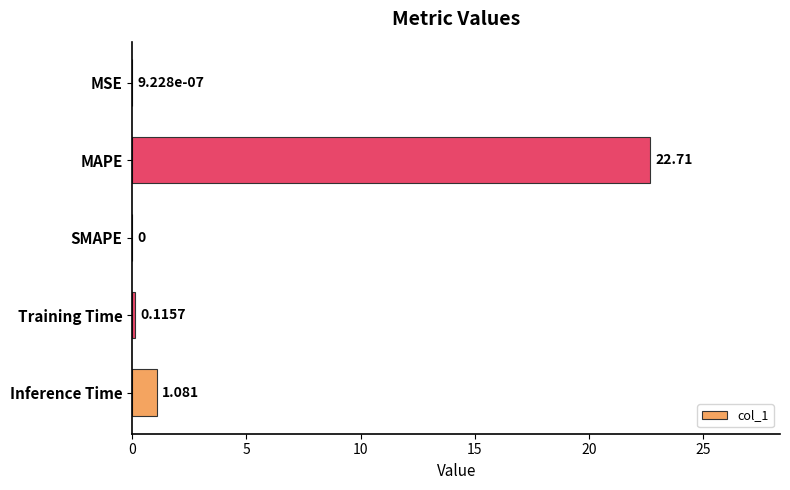

Are the bars grouped side by side (vs. stacked)?

No